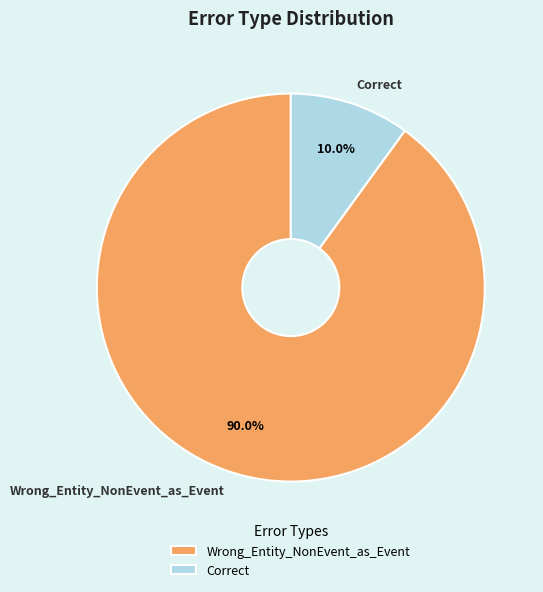

Count the number of slices in the pie.

2